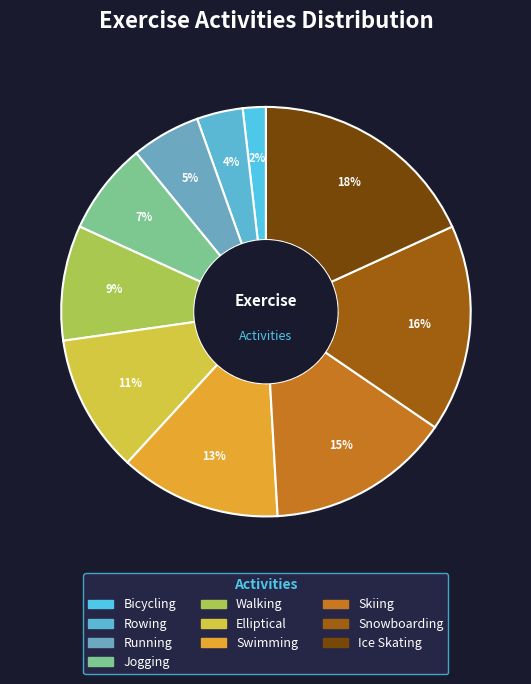

What is the total percentage of Elliptical and Ice Skating?

29.1%